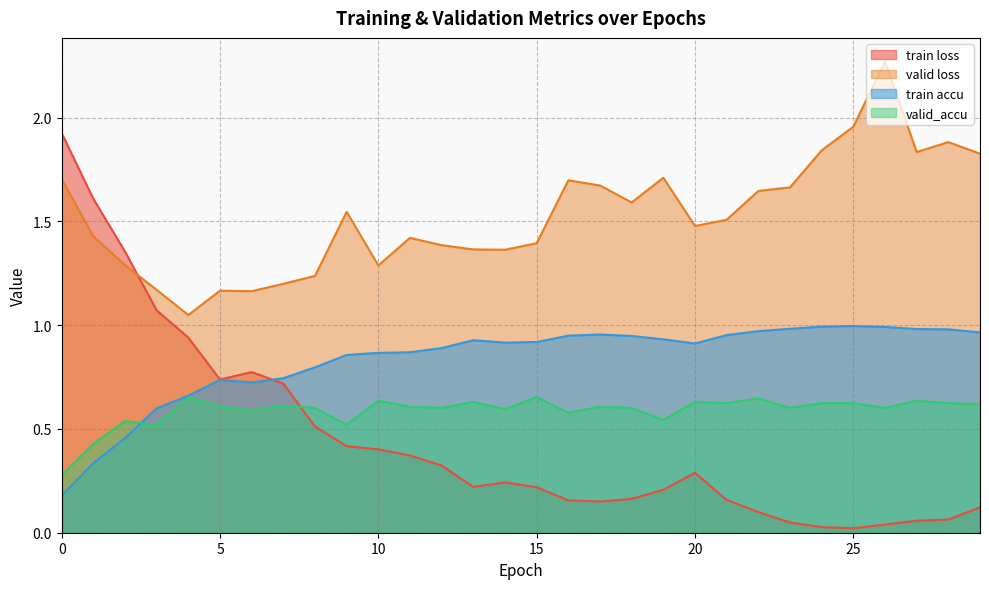

Count the valid_accu values in the range 0 to 1.

30